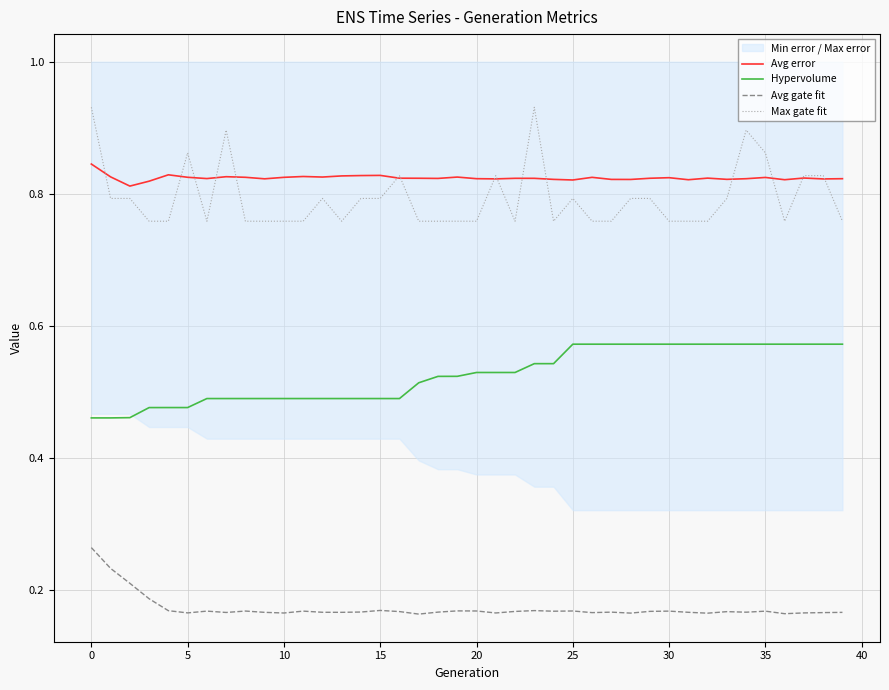

Where is Avg gate fit nearest to the value 0?

17